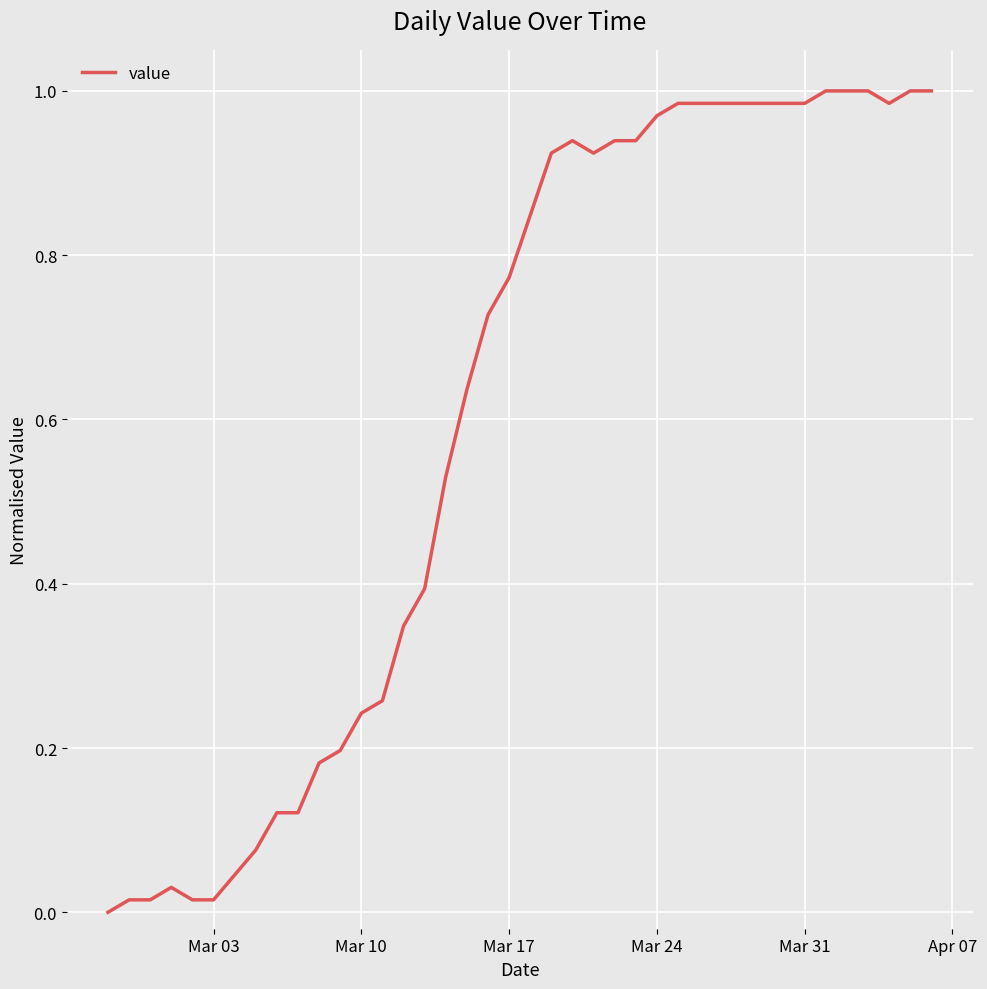

How many lines are shown in the chart?

1